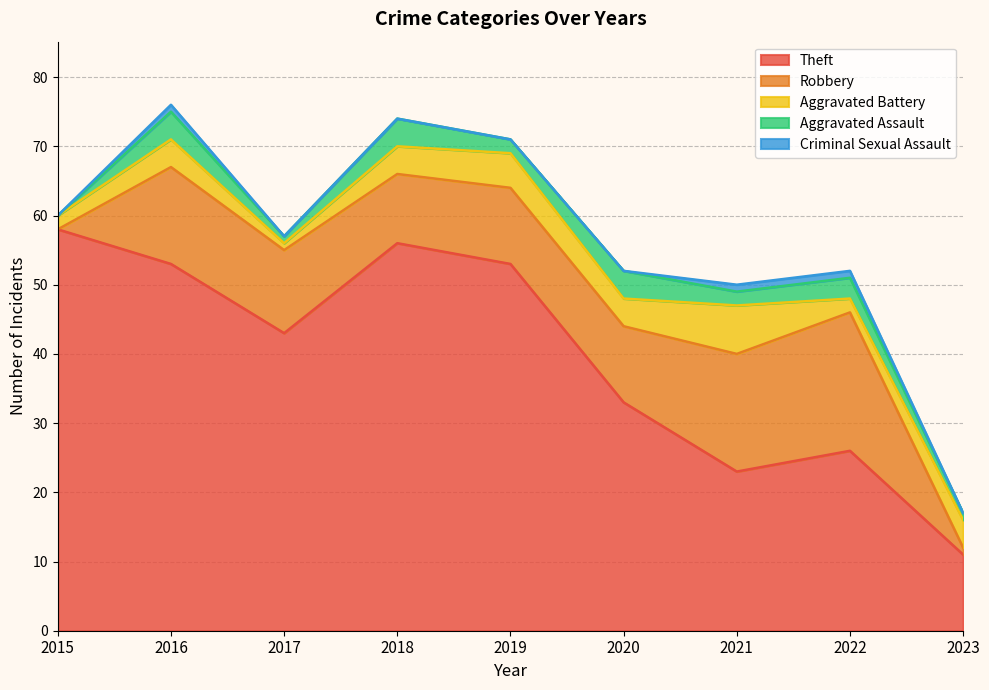

What is the total value across all series at 2017?

57